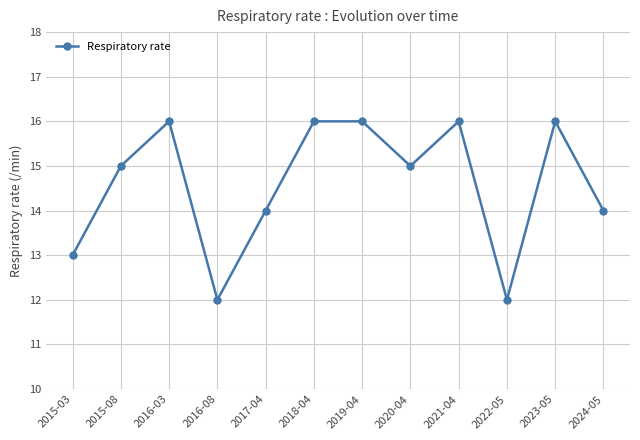

What is the maximum value shown in the chart?

16